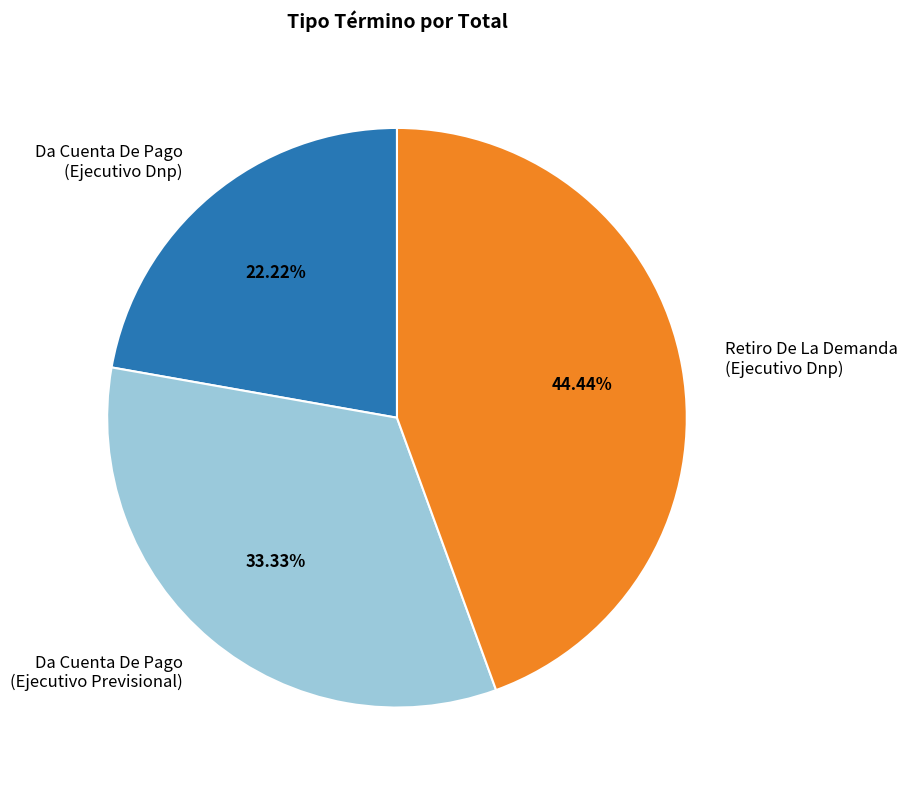

Rank the categories by value from lowest to highest.

Da Cuenta De Pago (Ejecutivo Dnp), Da Cuenta De Pago (Ejecutivo Previsional), Retiro De La Demanda (Ejecutivo Dnp)